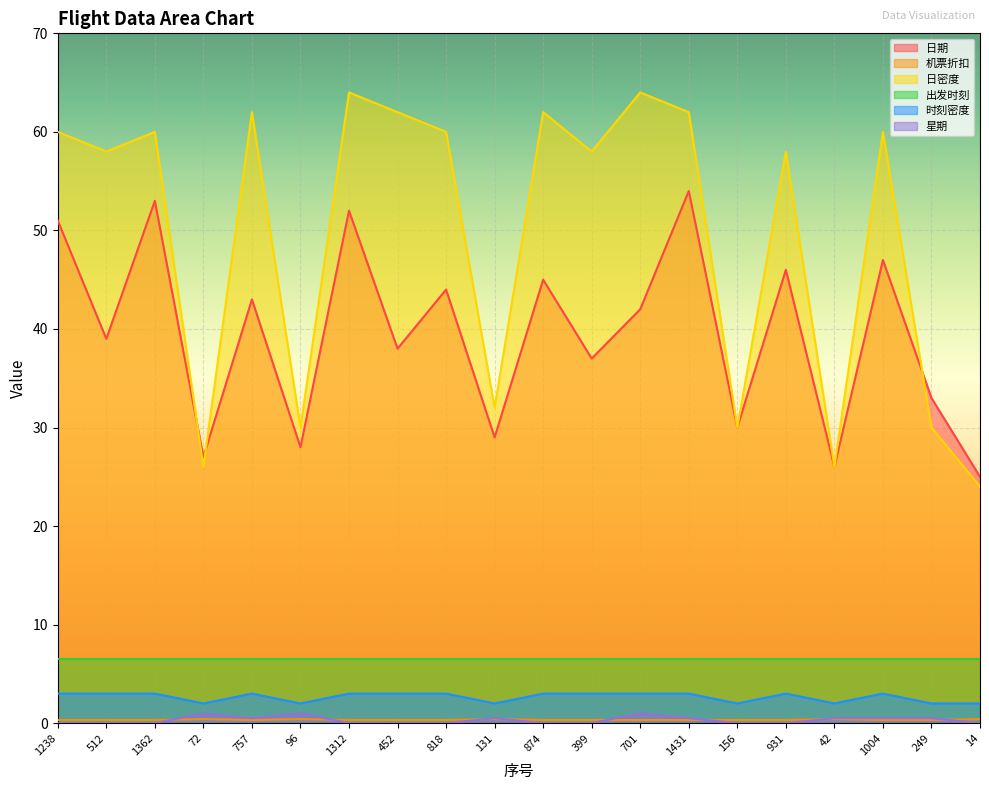

Between 931 and 42, which is larger?

931